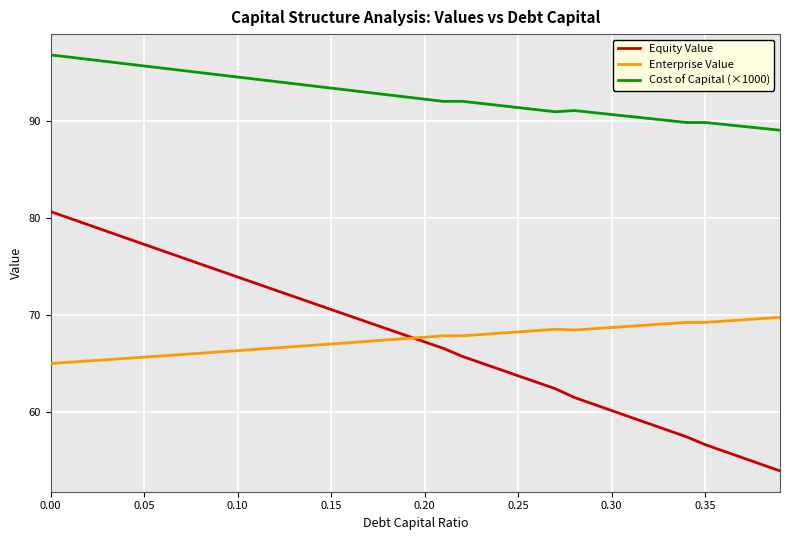

Does the chart display data point markers on the line(s)?

No